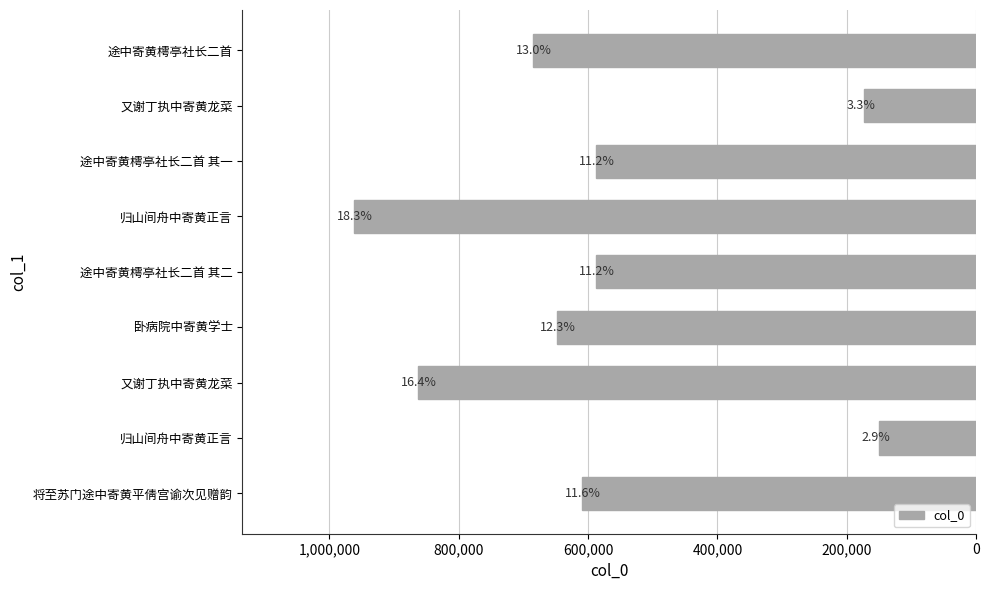

Are the bars horizontal?

Yes